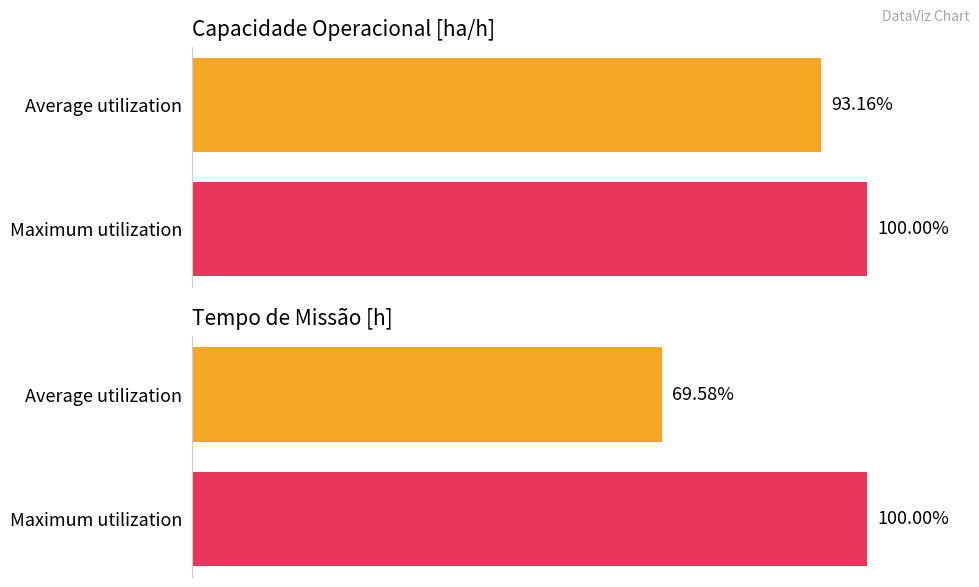

List the series in order of their peak value, lowest first.

Capacidade operacional [ha/h], Tempo de missao [h]